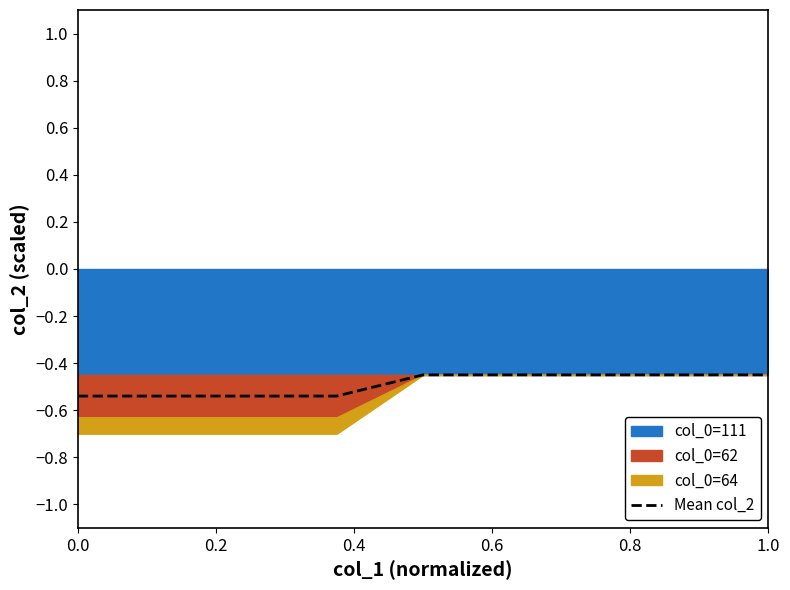

What is the difference between the second highest and minimum values?

0.1